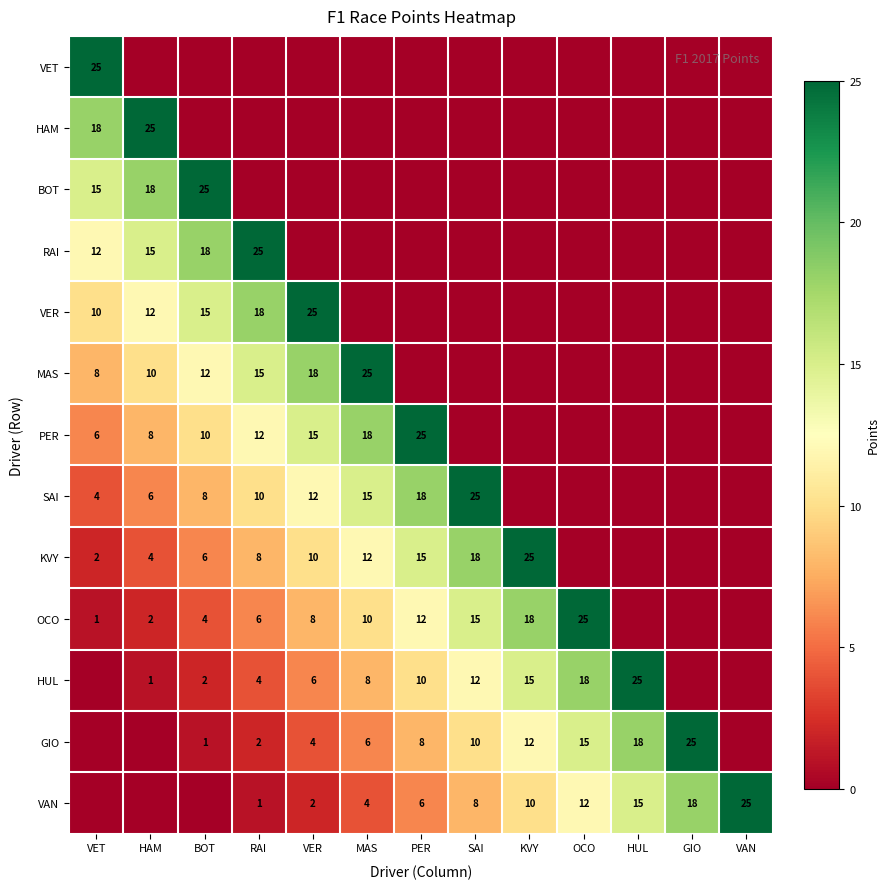

True or false: GIO has a value of 8 at PER.

True